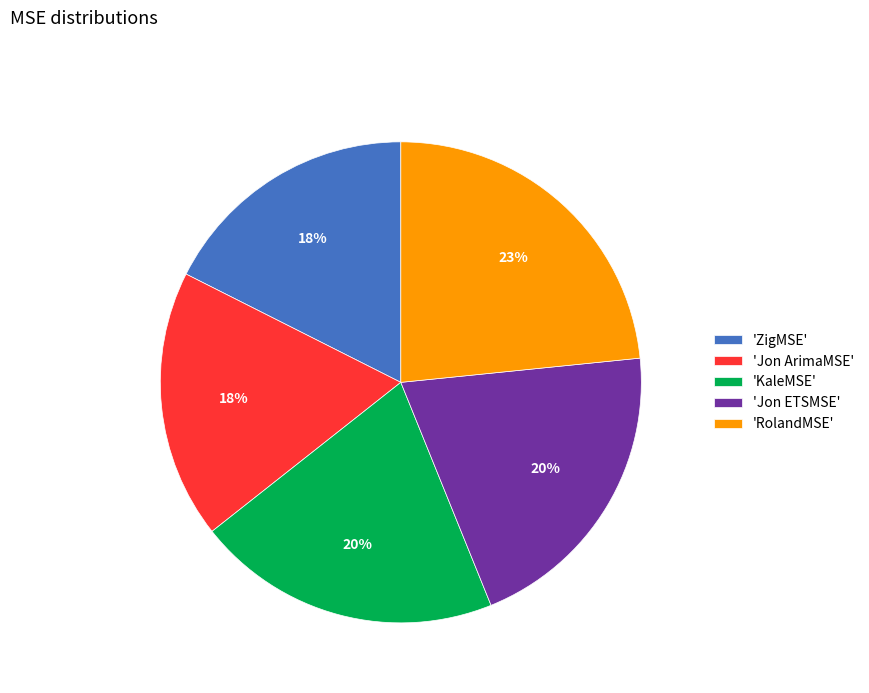

To the nearest percent, what is the average slice percentage?

20%